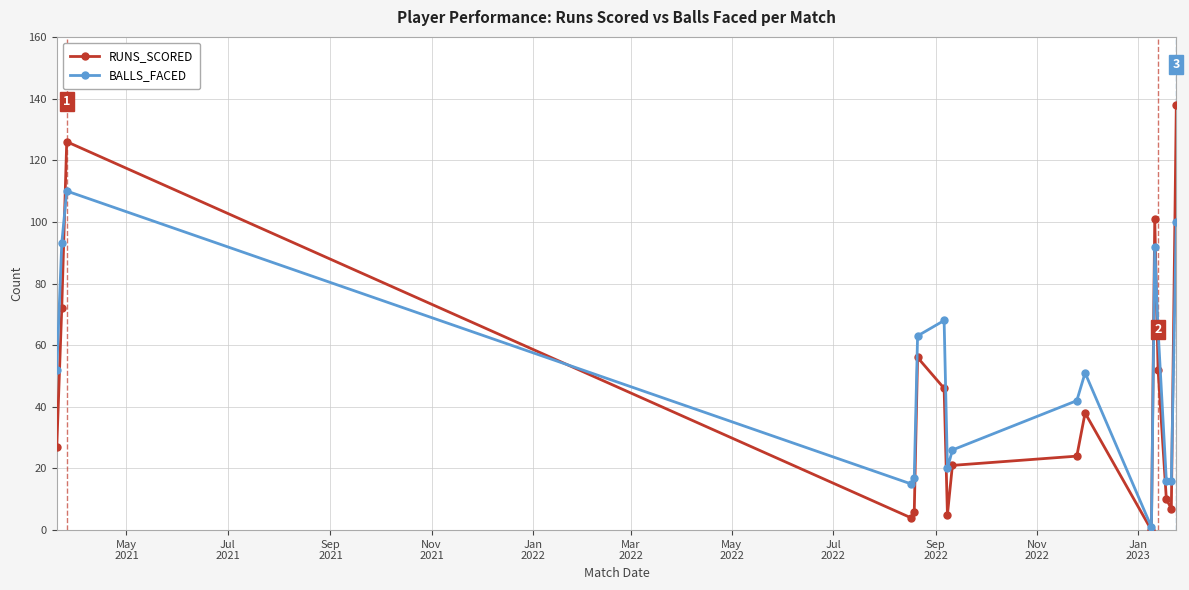

Which series has the widest spread of values?

RUNS_SCORED